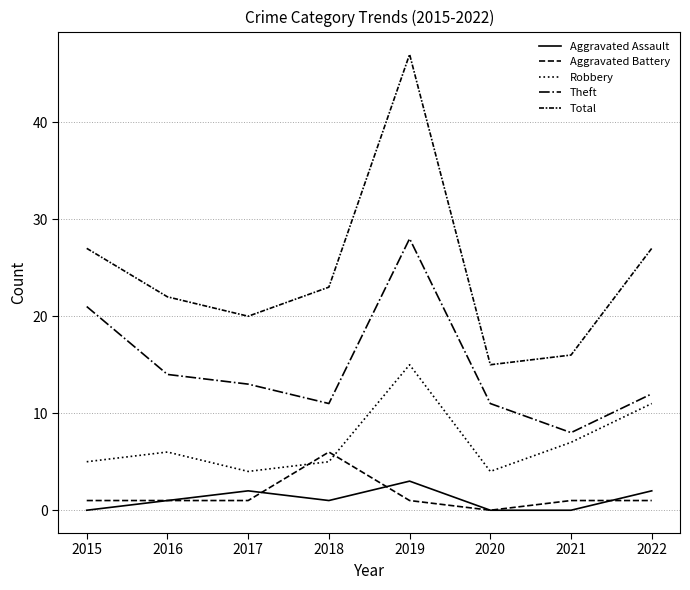

How many lines are shown in the chart?

5